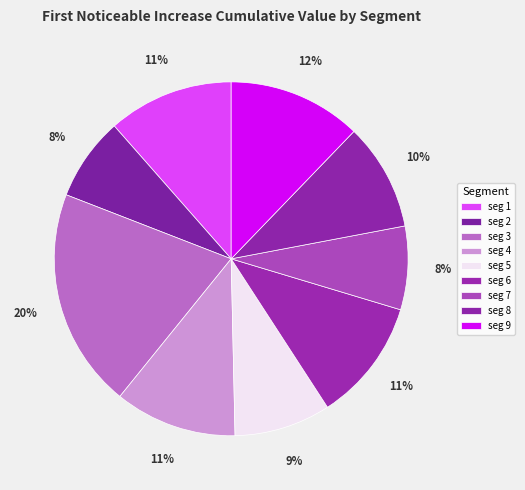

Is there any slice that represents more than half of the pie?

No